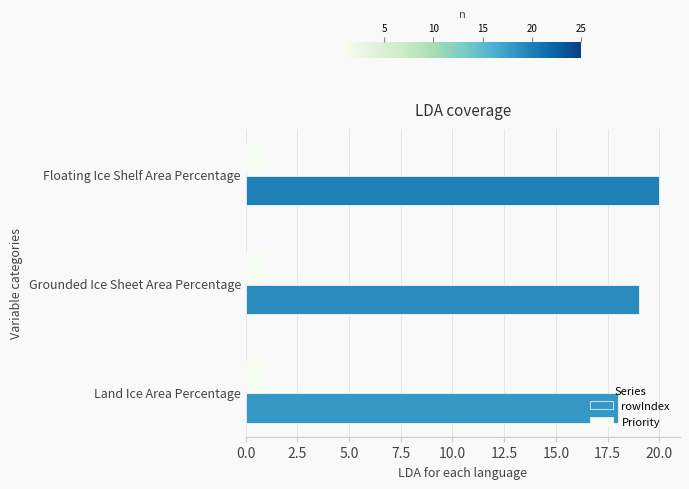

Is the value of Priority at Floating Ice Shelf Area Percentage greater than the value of rowIndex at Land Ice Area Percentage?

No